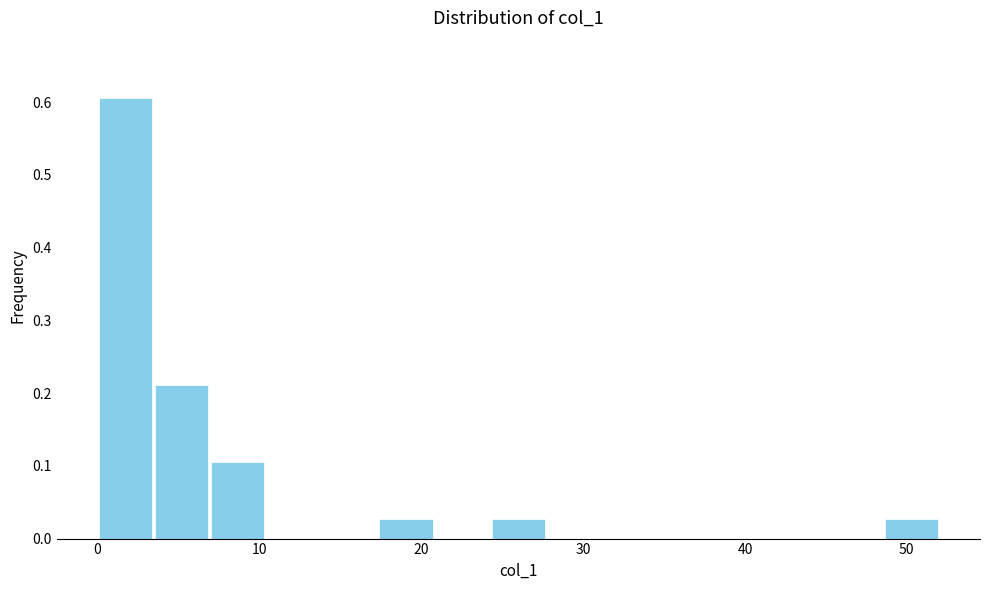

Read against the x-axis, roughly where is the centre of the tallest bar?

2